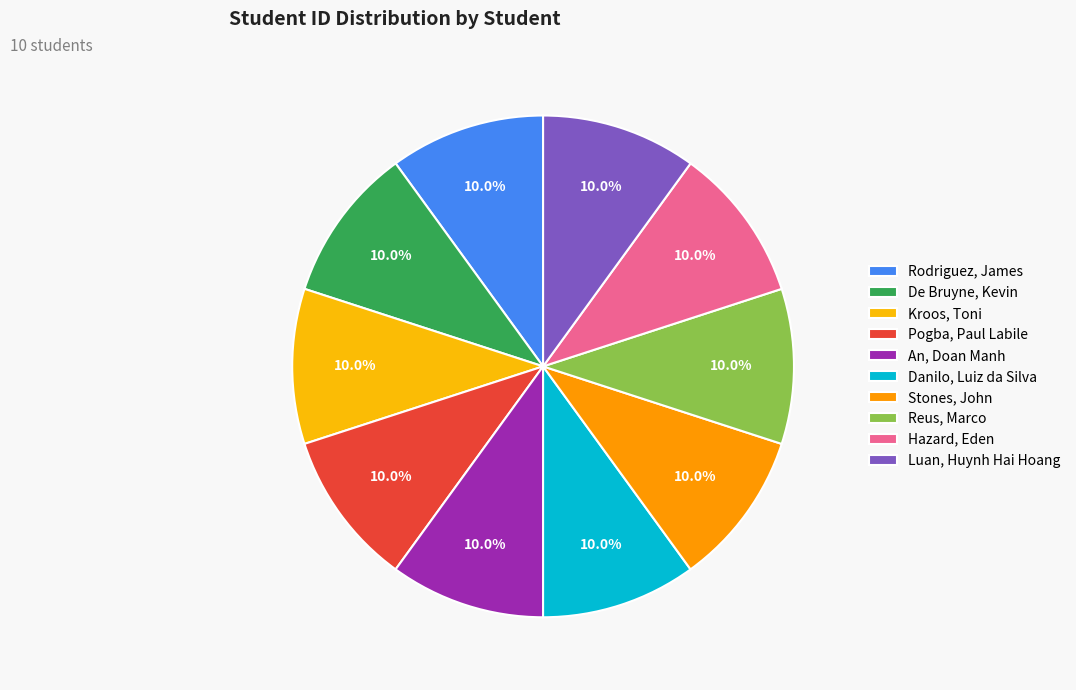

To the nearest percent, what is the combined percentage of An, Doan Manh and Stones, John?

20%